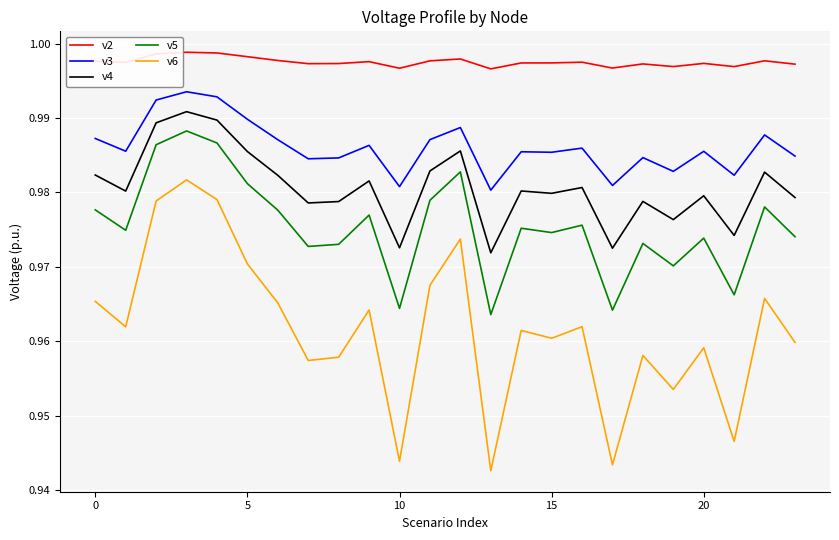

Which series has the widest spread of values?

v6